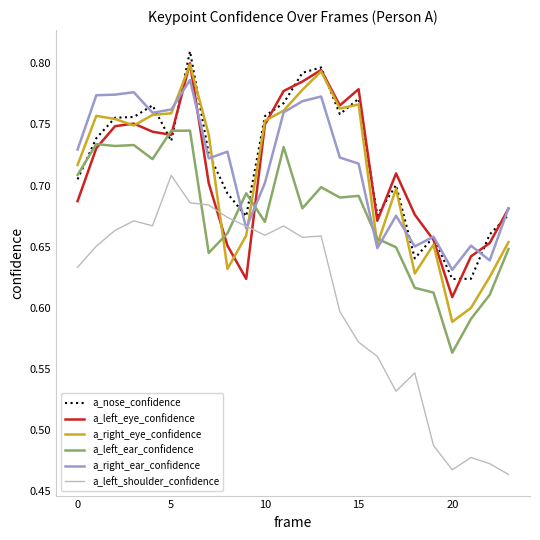

Which series has the widest spread of values?

a_left_shoulder_confidence